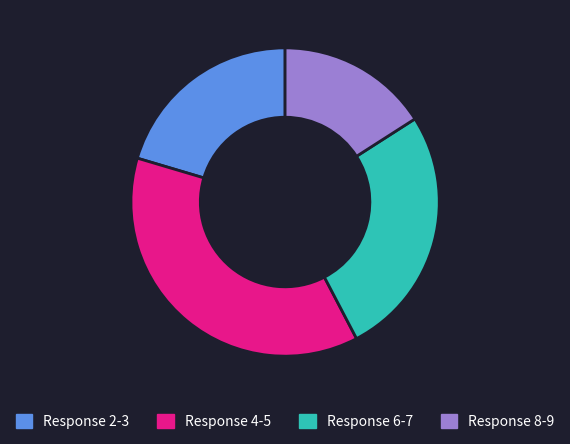

Is there any slice that represents more than half of the pie?

No